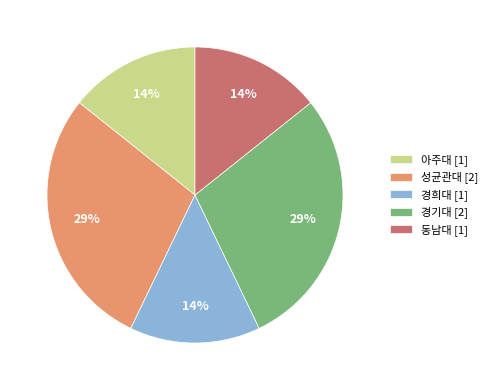

The 경희대 slice represents 8% of the pie. True or false?

False